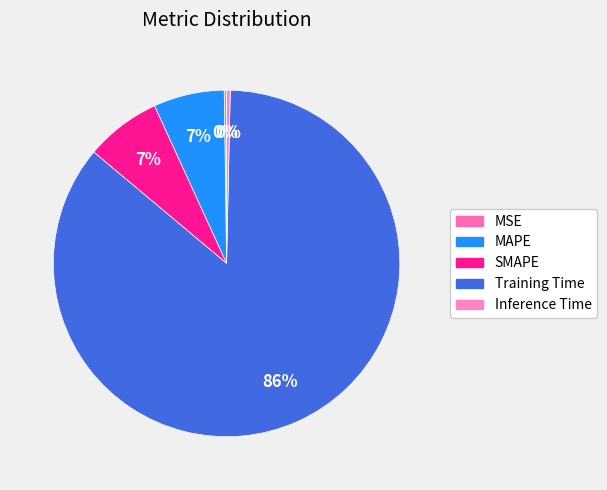

What portion of the pie excludes Training Time?

14.2%